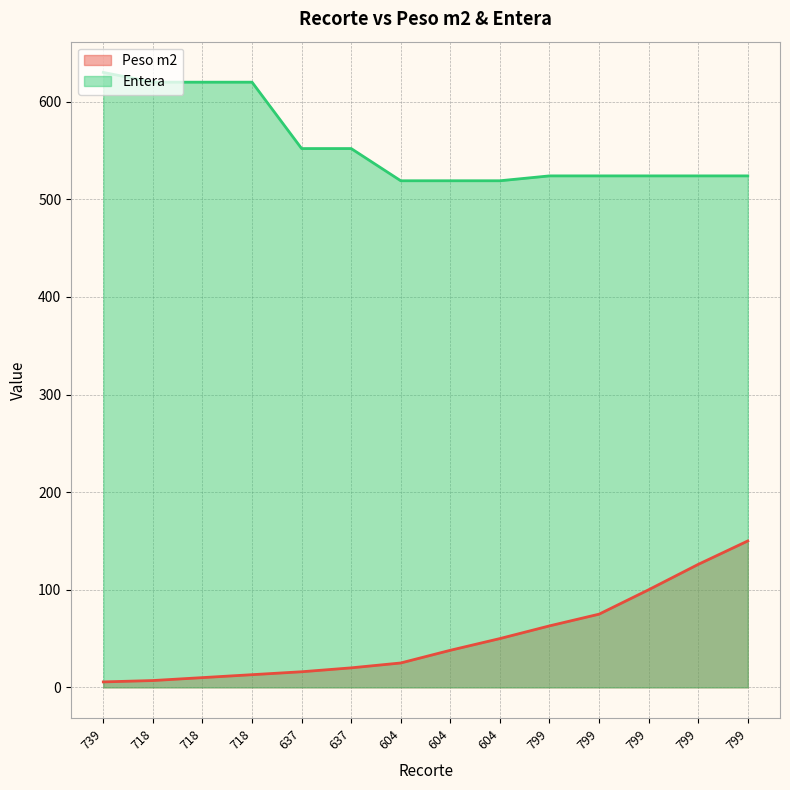

True or false: Entera and Peso m2 intersect in this chart.

False